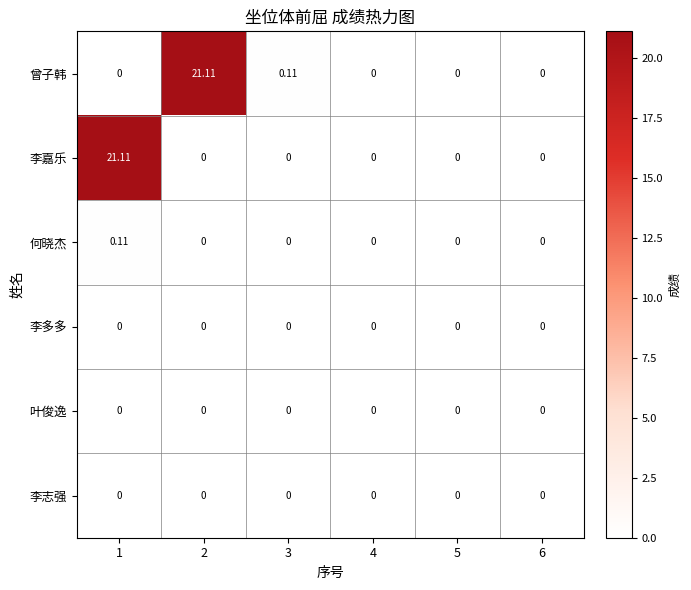

Between 3 and 6, which series saw the biggest shift?

曾子韩